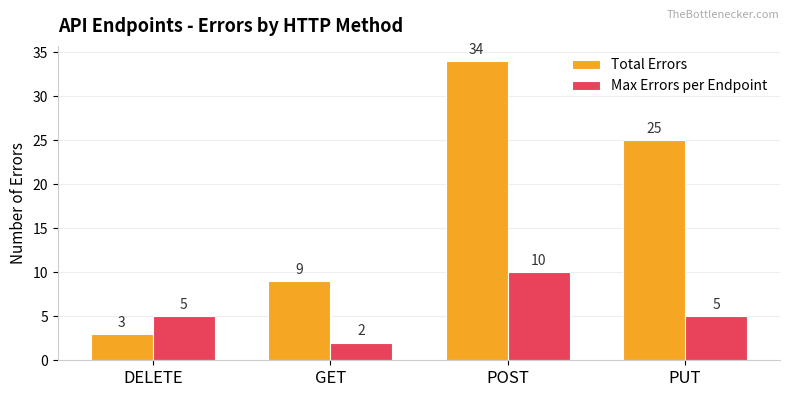

What is the average value of the Total Errors series?

18